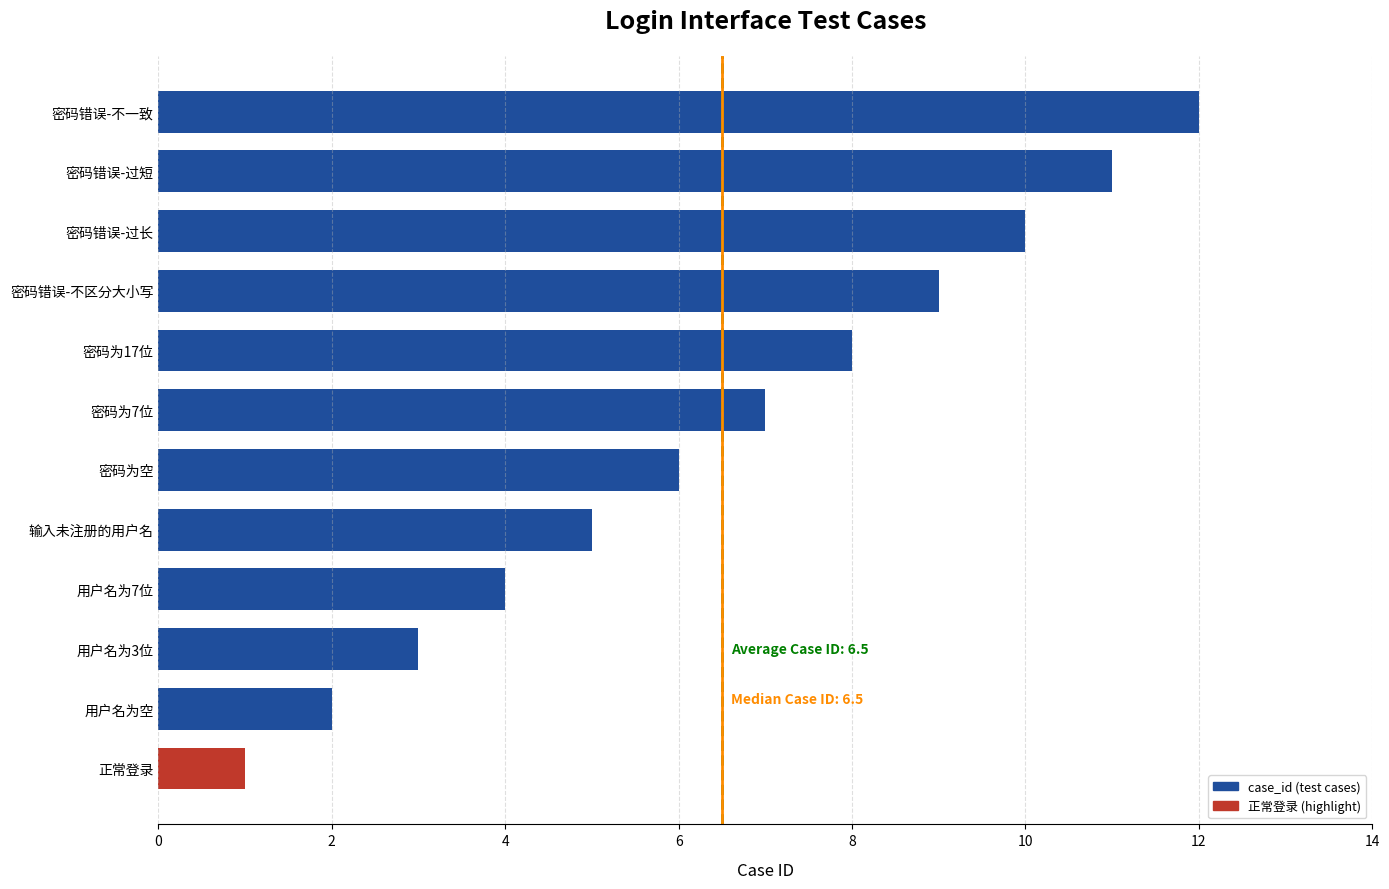

Rank the categories by value from highest to lowest.

密码错误-不一致, 密码错误-过短, 密码错误-过长, 密码错误-不区分大小写, 密码为17位, 密码为7位, 密码为空, 输入未注册的用户名, 用户名为7位, 用户名为3位, 用户名为空, 正常登录